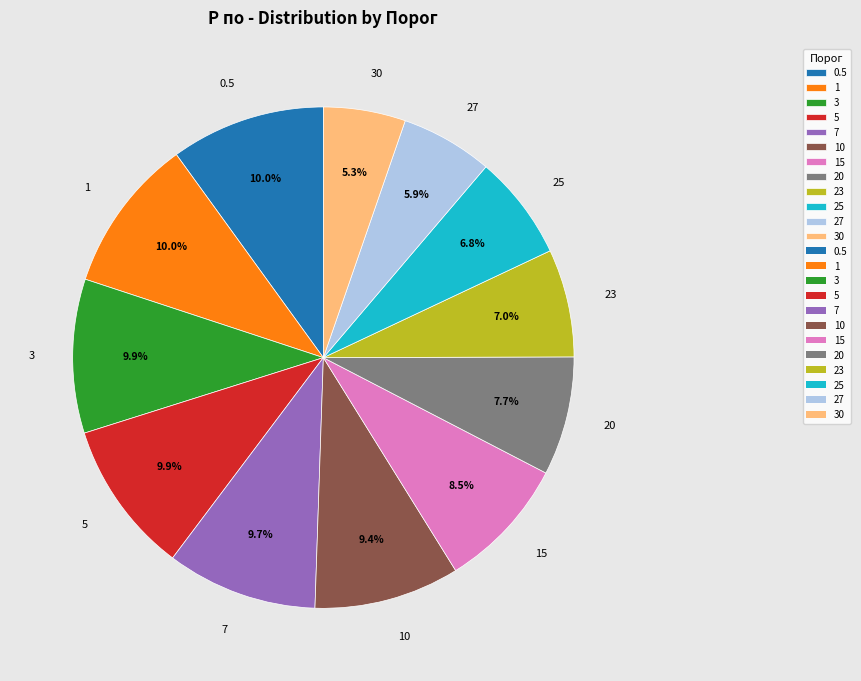

To the nearest percent, what is the difference between the largest and smallest slice percentages?

5%